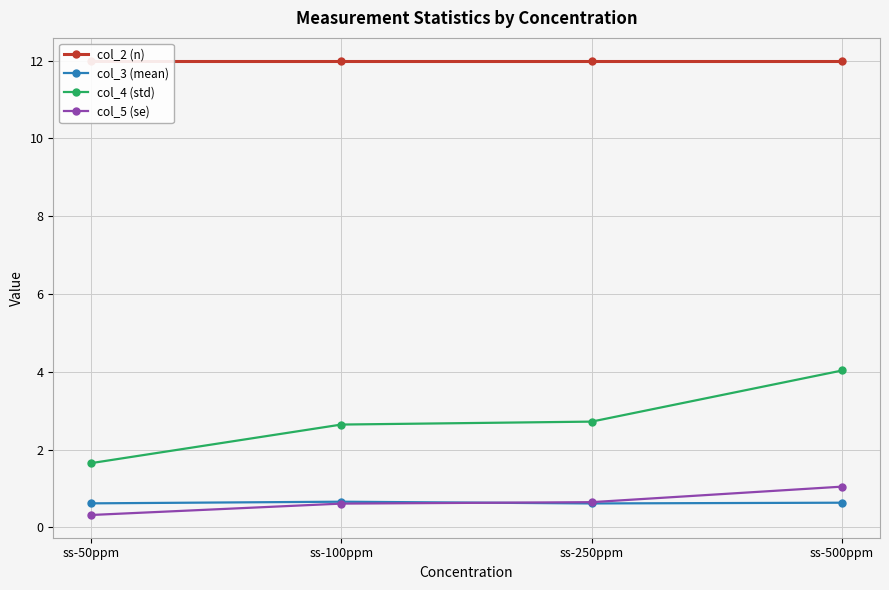

Reading left to right, extract all data points from this chart.

col_2 (n): ss-50ppm=12.0	ss-100ppm=12.0	ss-250ppm=12.0	ss-500ppm=12.0
col_3 (mean): ss-50ppm=0.6	ss-100ppm=0.7	ss-250ppm=0.6	ss-500ppm=0.6
col_4 (std): ss-50ppm=1.7	ss-100ppm=2.6	ss-250ppm=2.7	ss-500ppm=4.0
col_5 (se): ss-50ppm=0.3	ss-100ppm=0.6	ss-250ppm=0.6	ss-500ppm=1.0